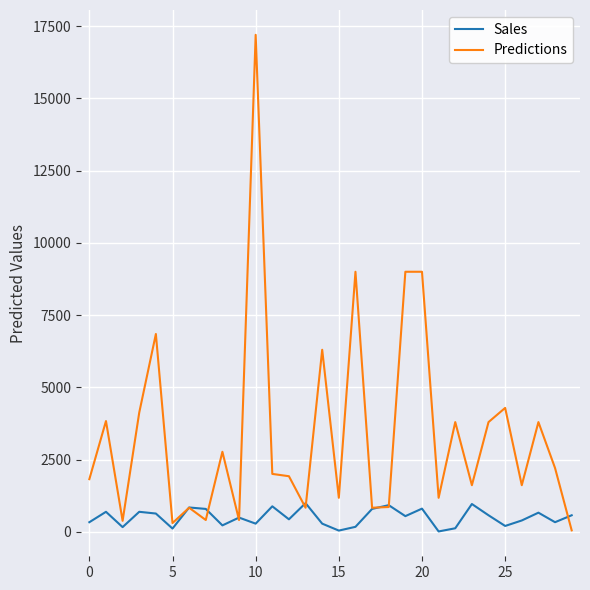

What is the maximum value for Predictions?

17204